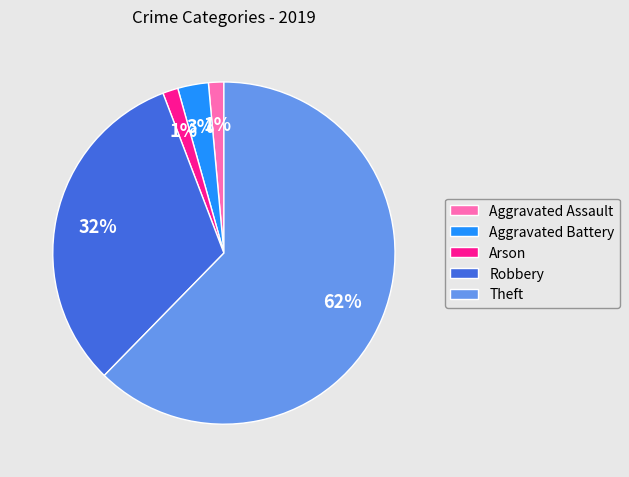

To the nearest percent, what is the combined percentage of Aggravated Assault and Aggravated Battery?

4%